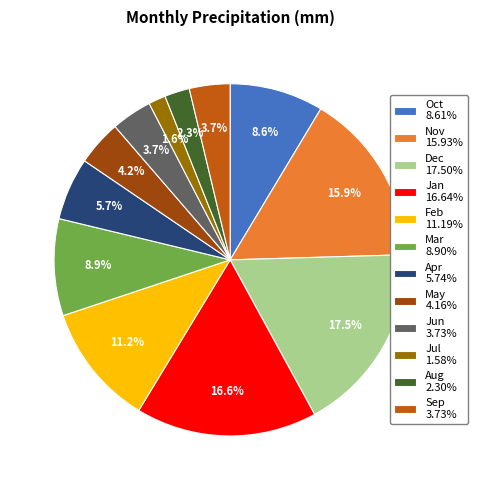

To the nearest percent, what is the difference between the largest and smallest slice percentages?

16%